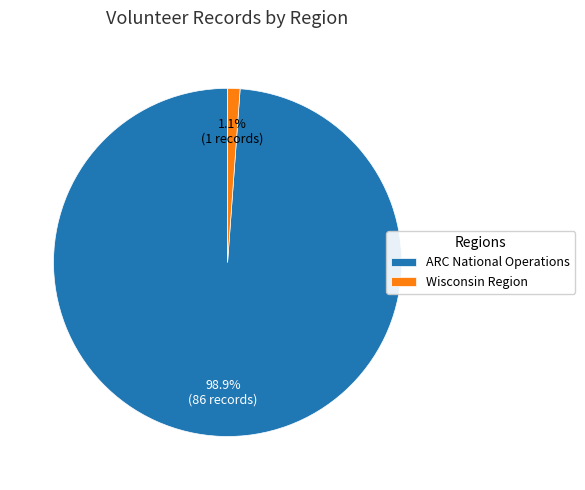

Rank the categories by value from highest to lowest.

ARC National Operations, Wisconsin Region